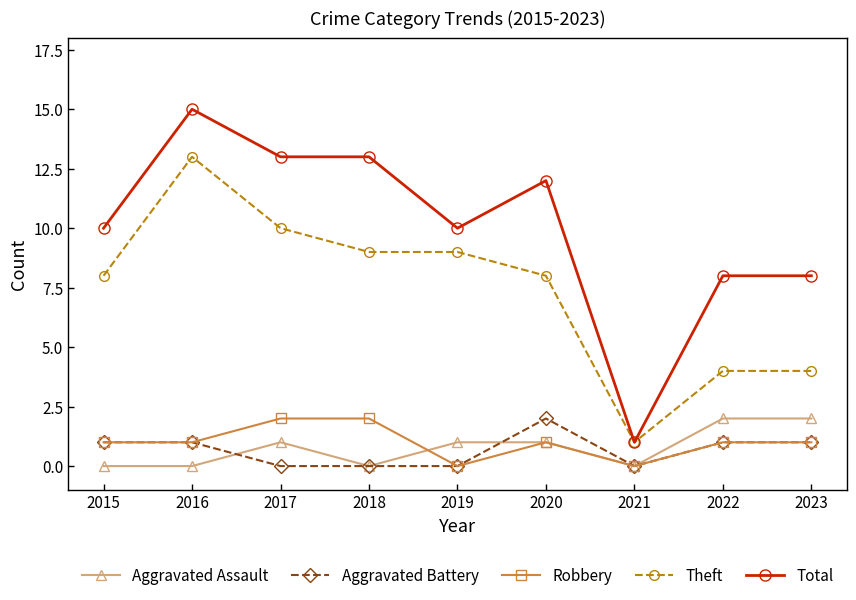

What is the value of the Theft point at the 7th from the left?

1